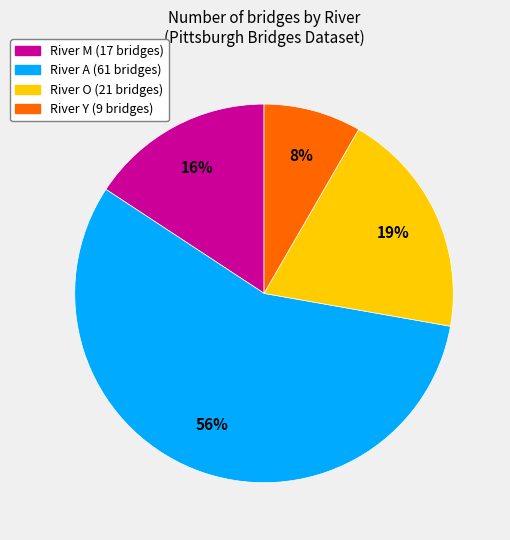

How many segments does this pie chart have?

4